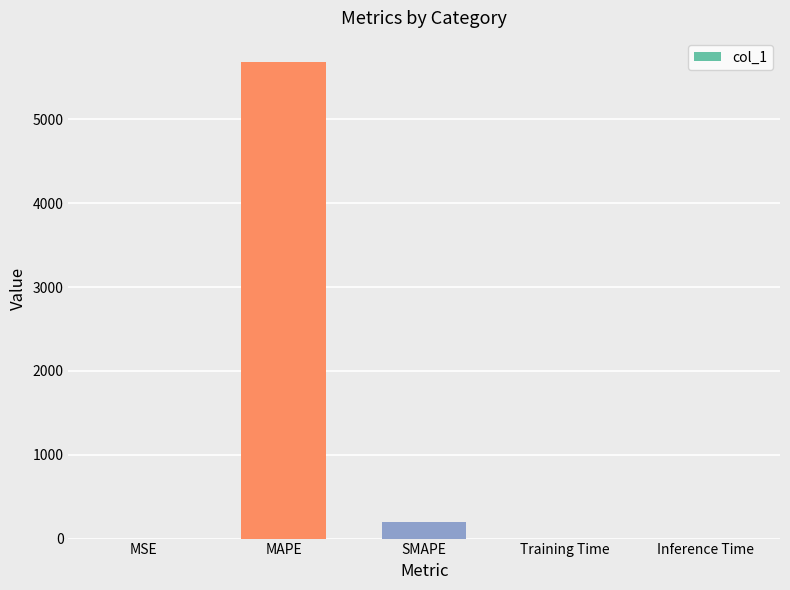

What is the sum of all values?

5881.8